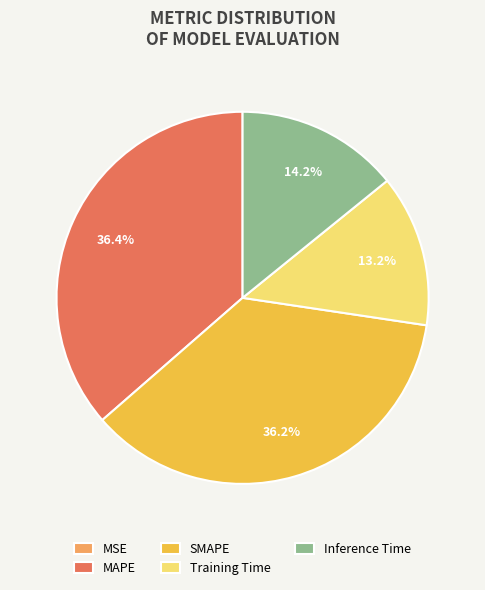

What is the total percentage of Training Time and SMAPE?

49.4%